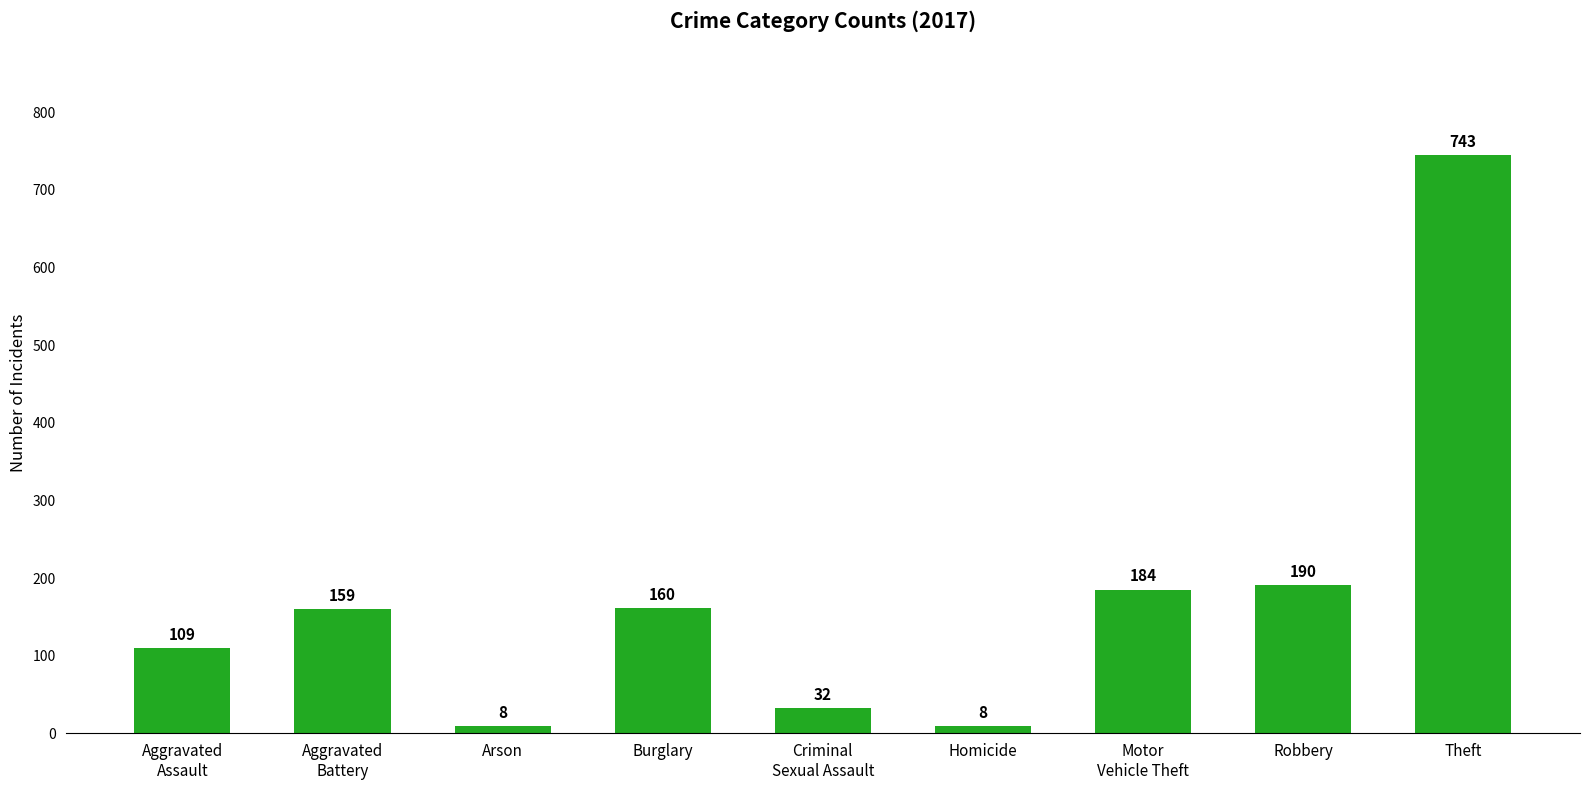

What is the difference between the maximum and minimum values?

735